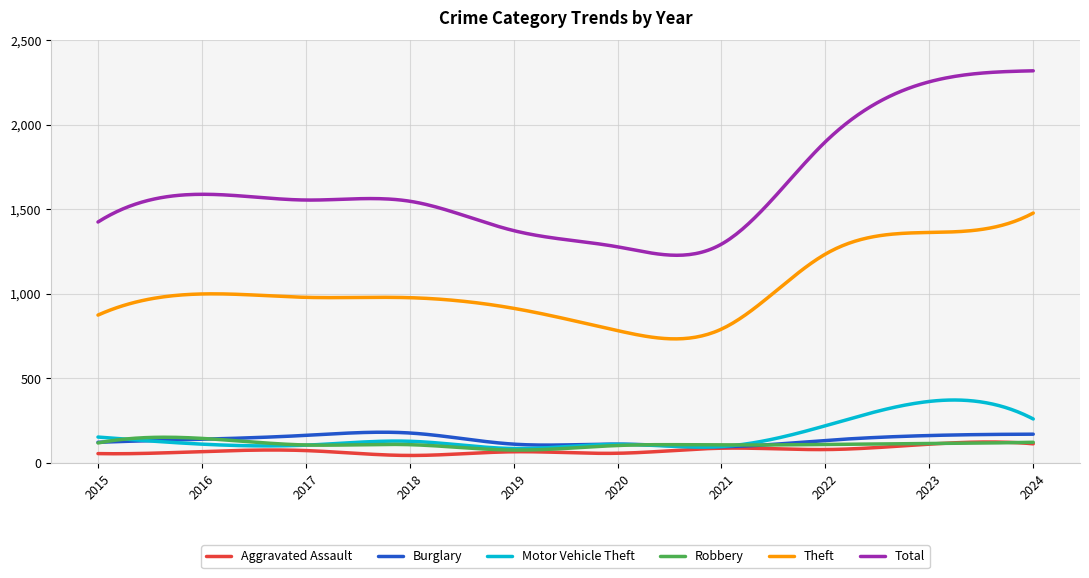

True or false: Aggravated Assault and Total cross at least once.

False